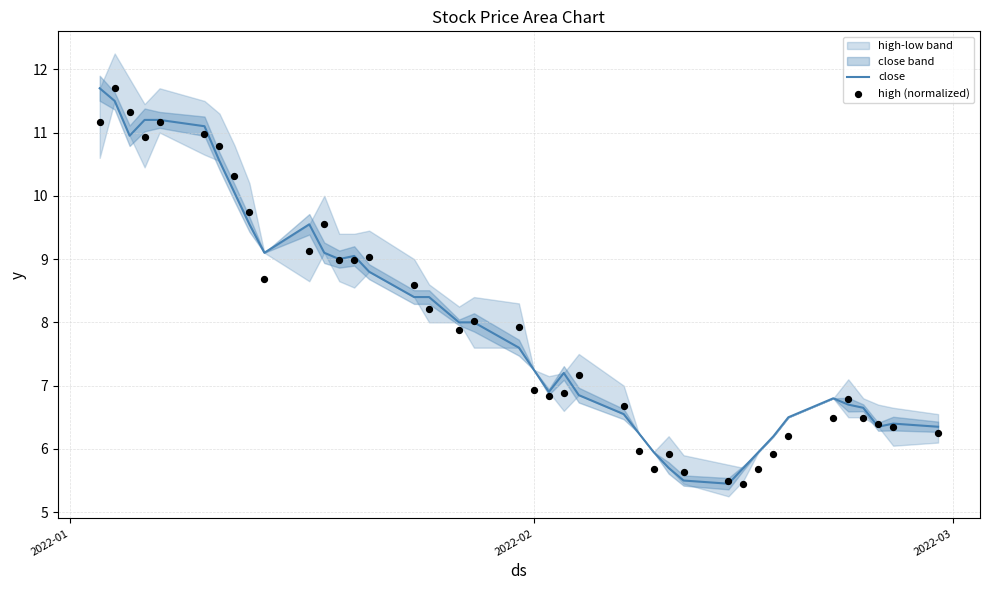

At how many categories does at least one series exceed 6?

34